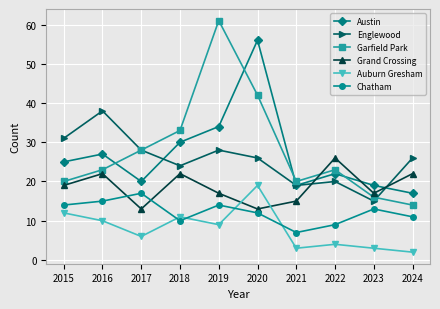

How many interior local peaks does the Auburn Gresham series have?

3